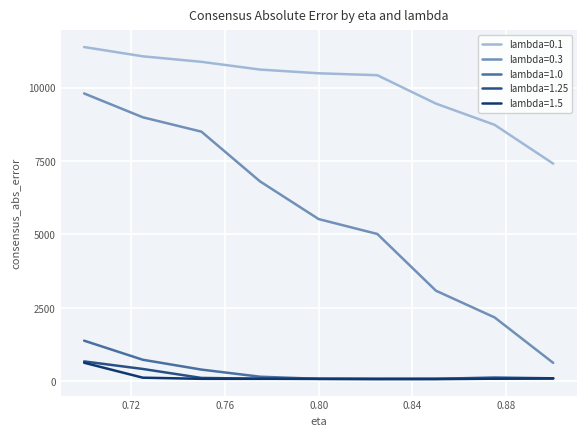

True or false: lambda=1.0 and lambda=0.3 intersect in this chart.

False